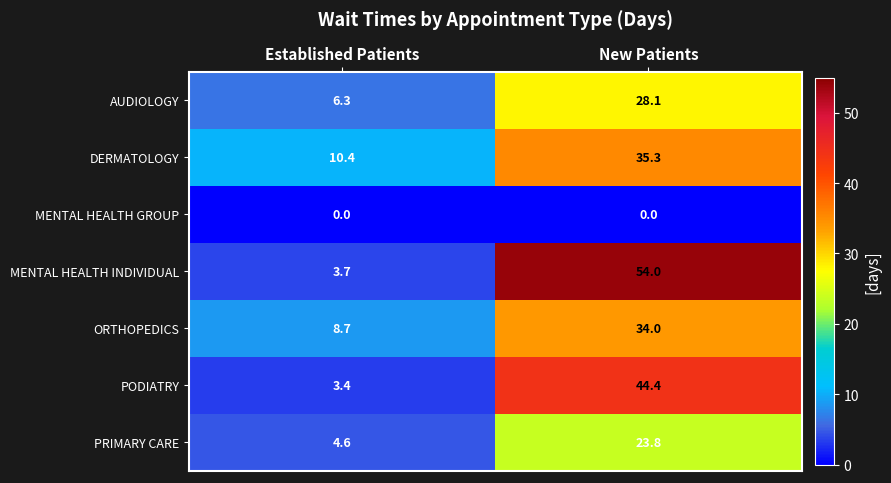

Which series has the largest total across all categories?

MENTAL HEALTH INDIVIDUAL